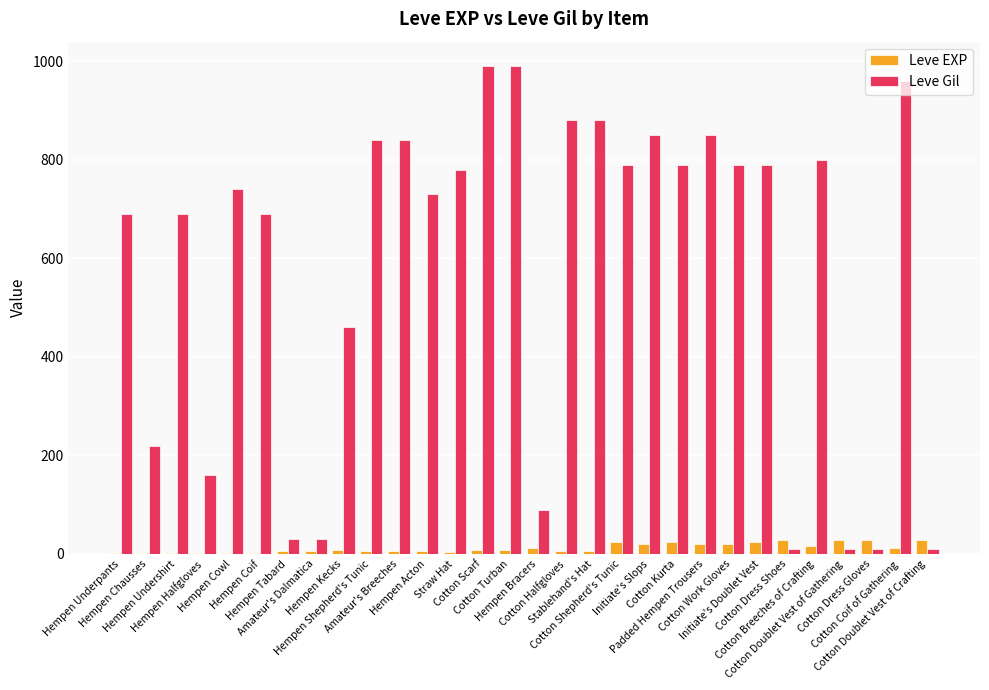

What is the sum of all Leve Gil values?

17390